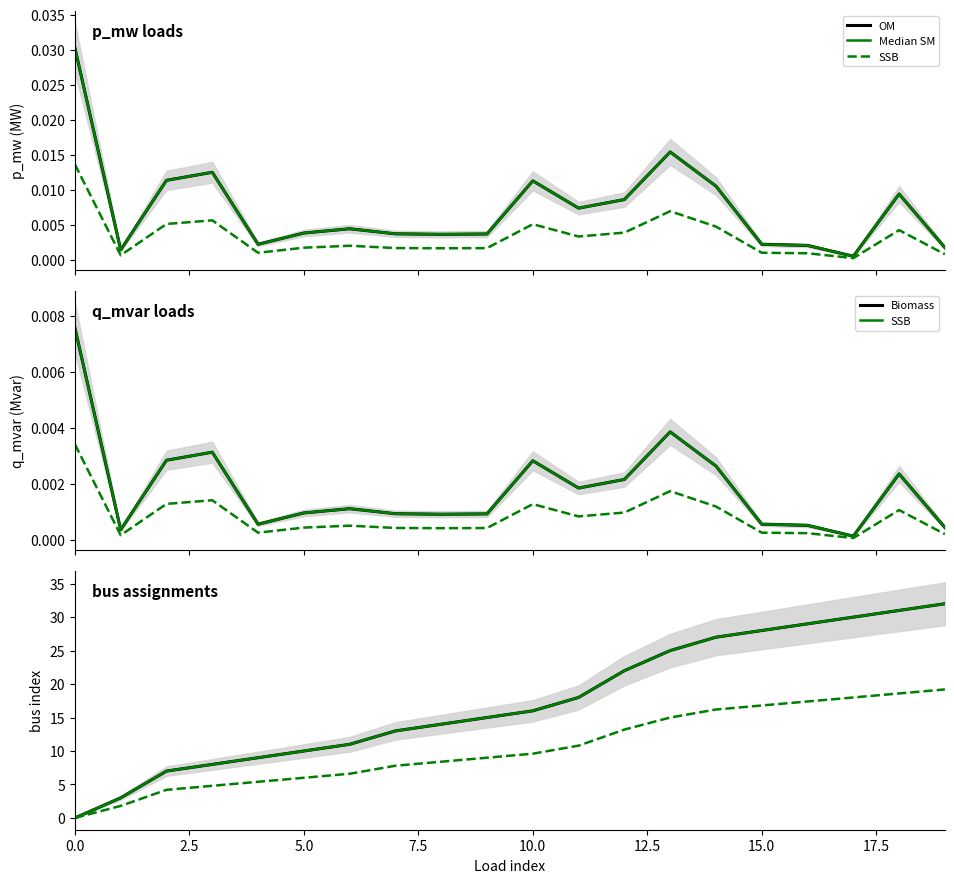

True or false: p_mw has a value of 0.0 at 18.

True